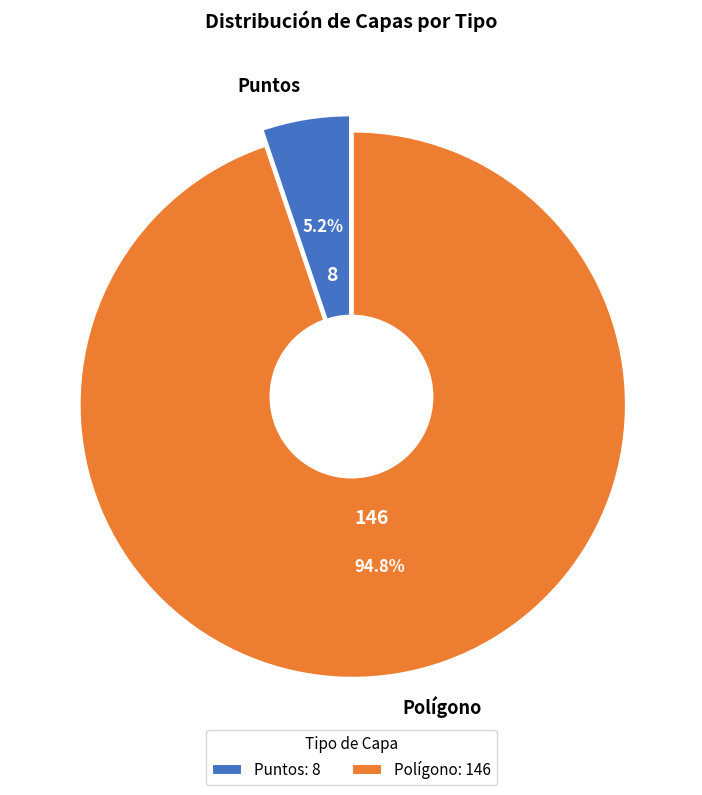

Is there a majority slice in this chart?

Yes